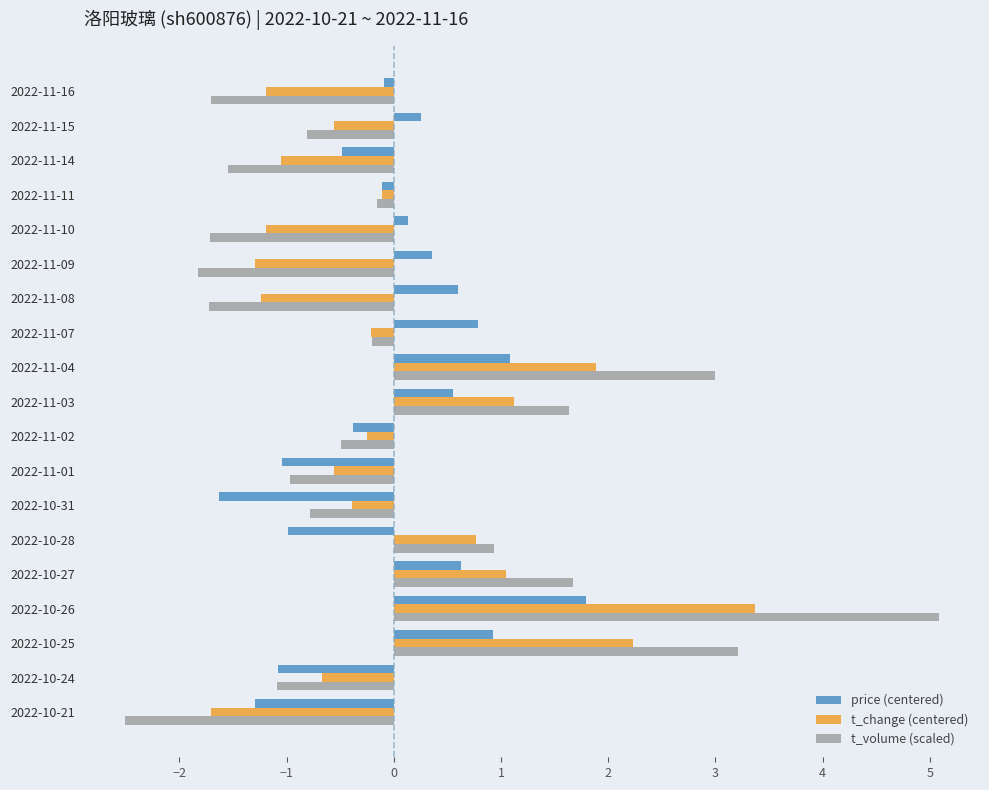

How many values in the price (centered) series exceed 0?

10